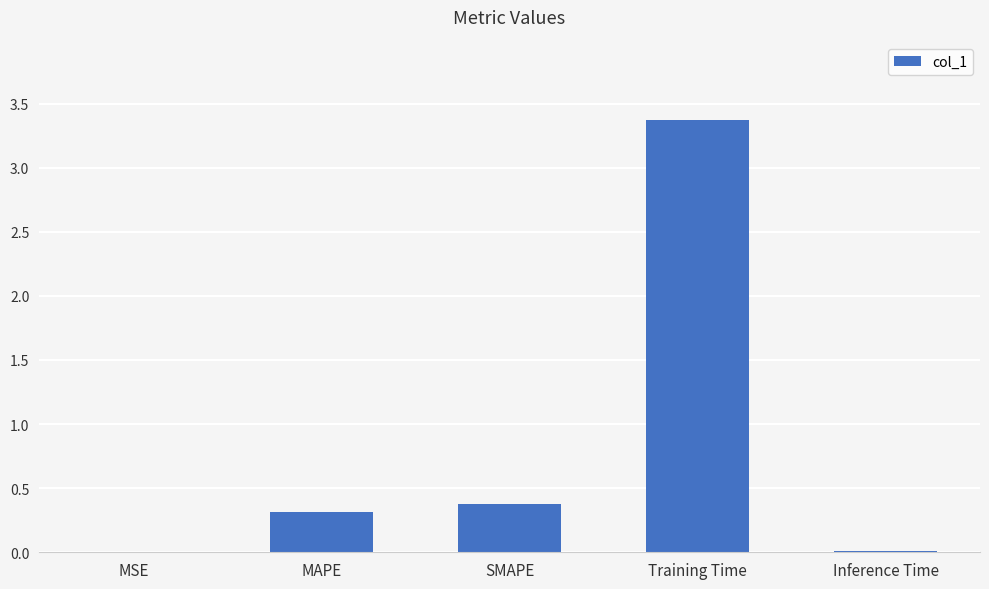

The value at Inference Time is 0.0. True or false?

True